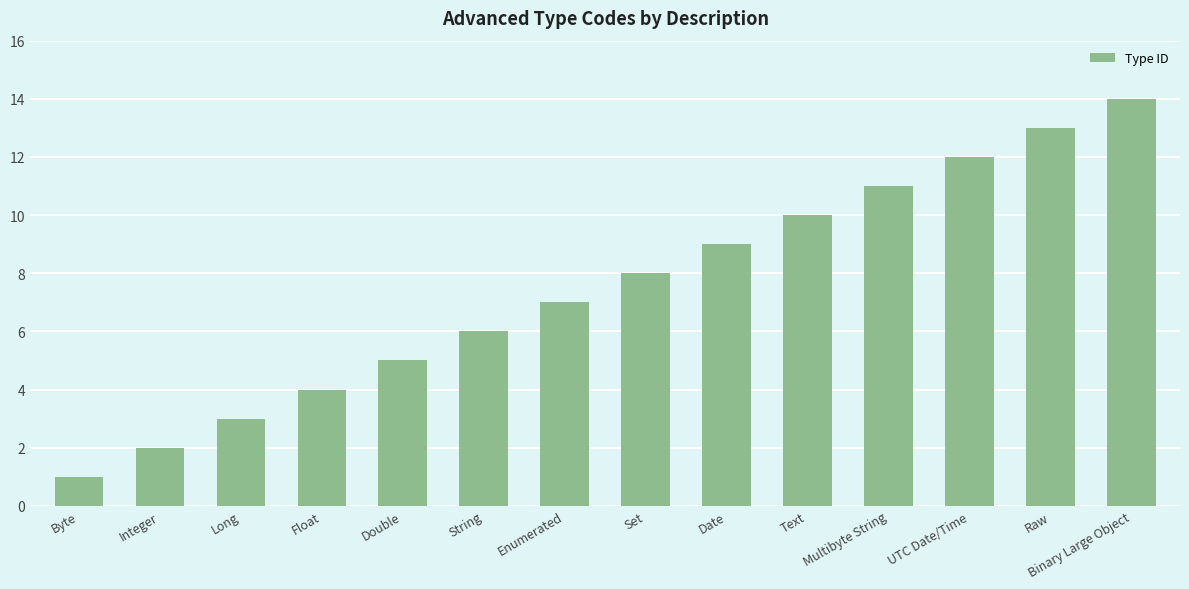

Read the value at Text.

10